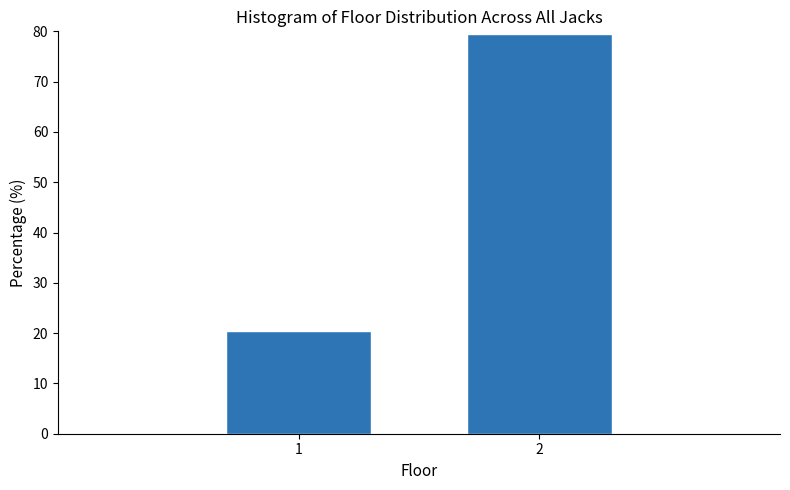

Reading right to left, what are all the values shown in this chart?

2=79.5	1=20.5